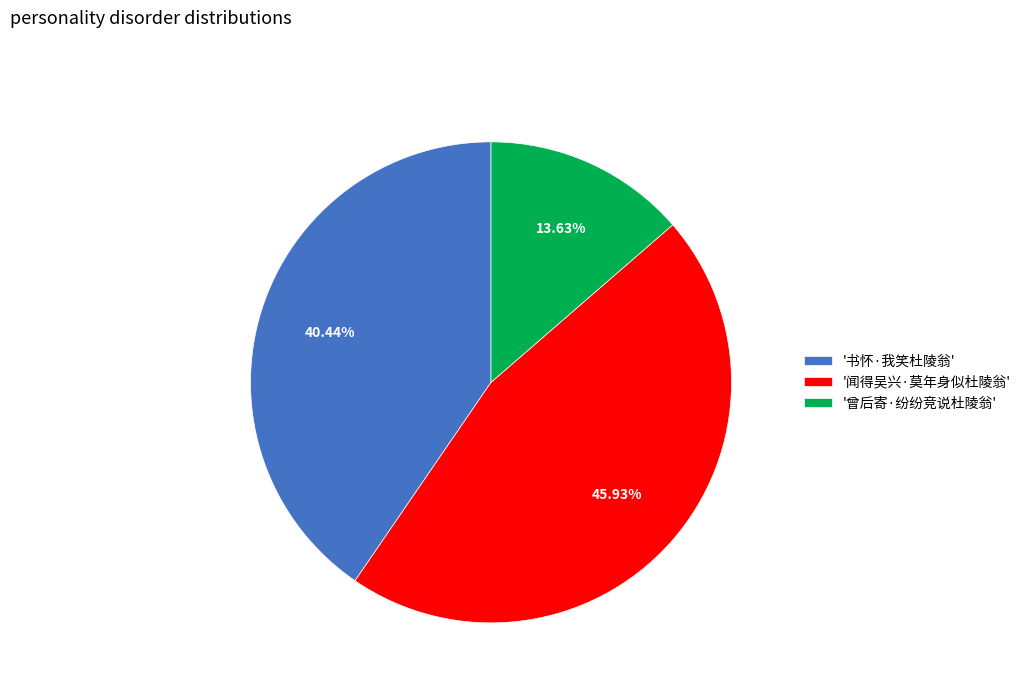

Which slice is the smallest?

'曾后寄·纷纷竞说杜陵翁'